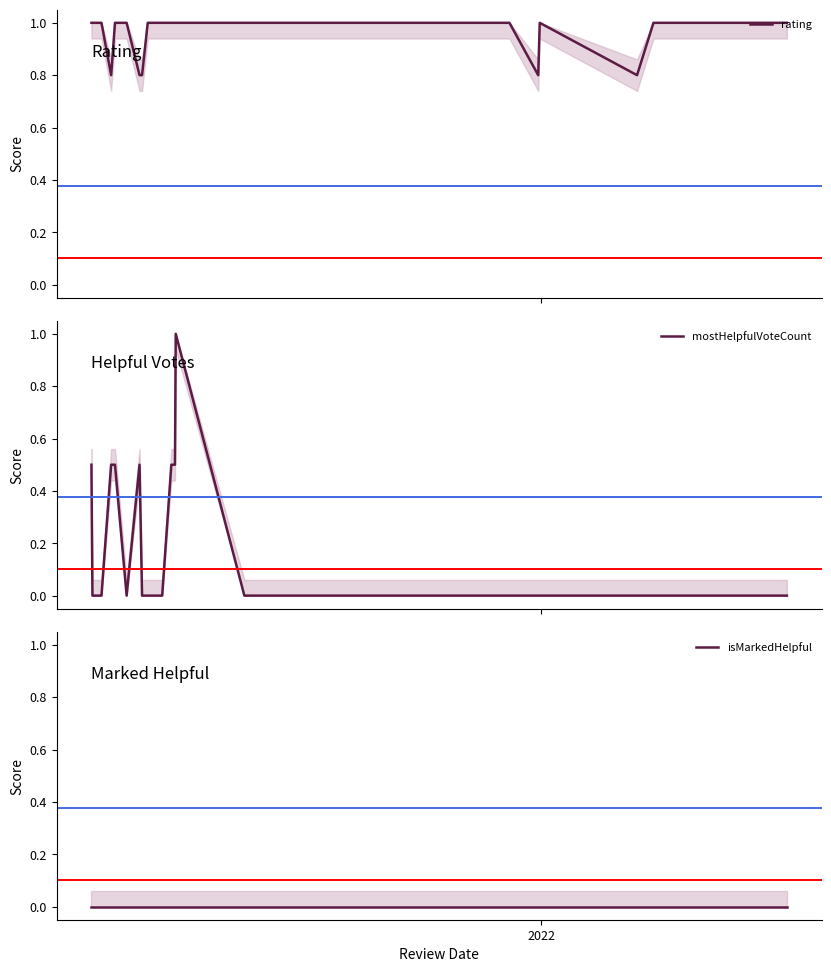

True or false: rating and mostHelpfulVoteCount cross at least once.

False